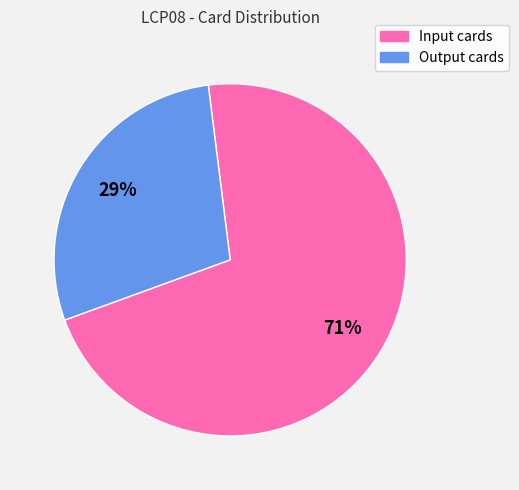

Count the number of slices in the pie.

2